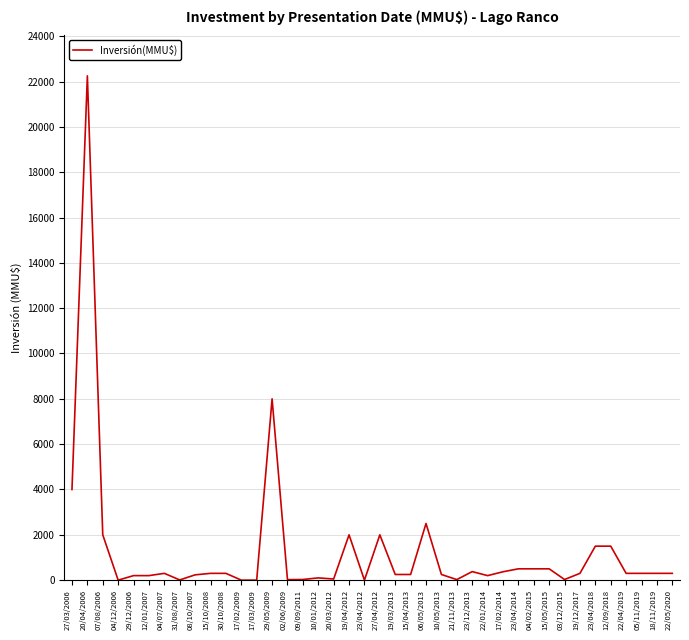

Where is the first local minimum?

04/12/2006